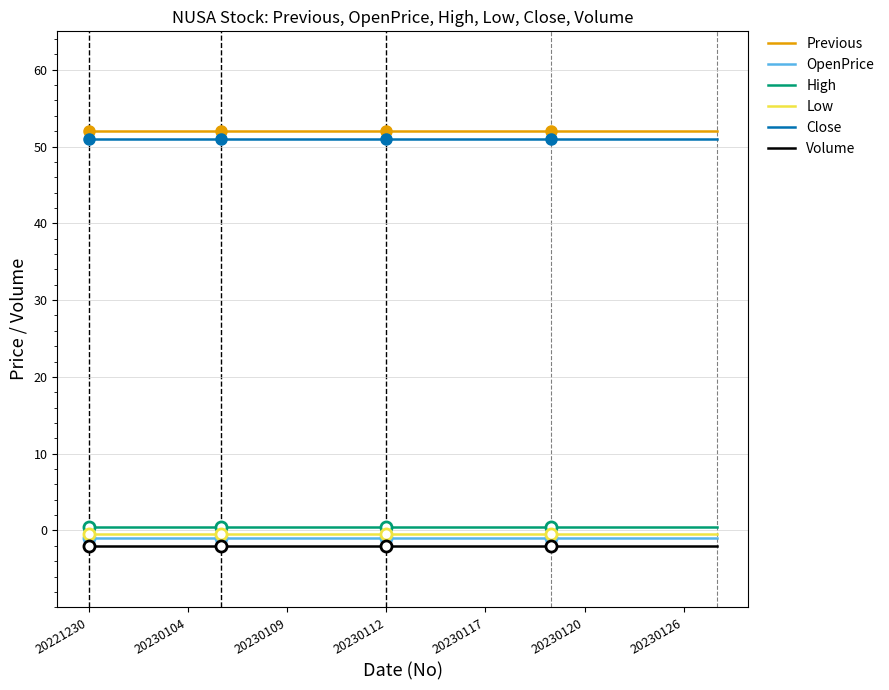

What is the minimum value shown in the chart?

-2.0